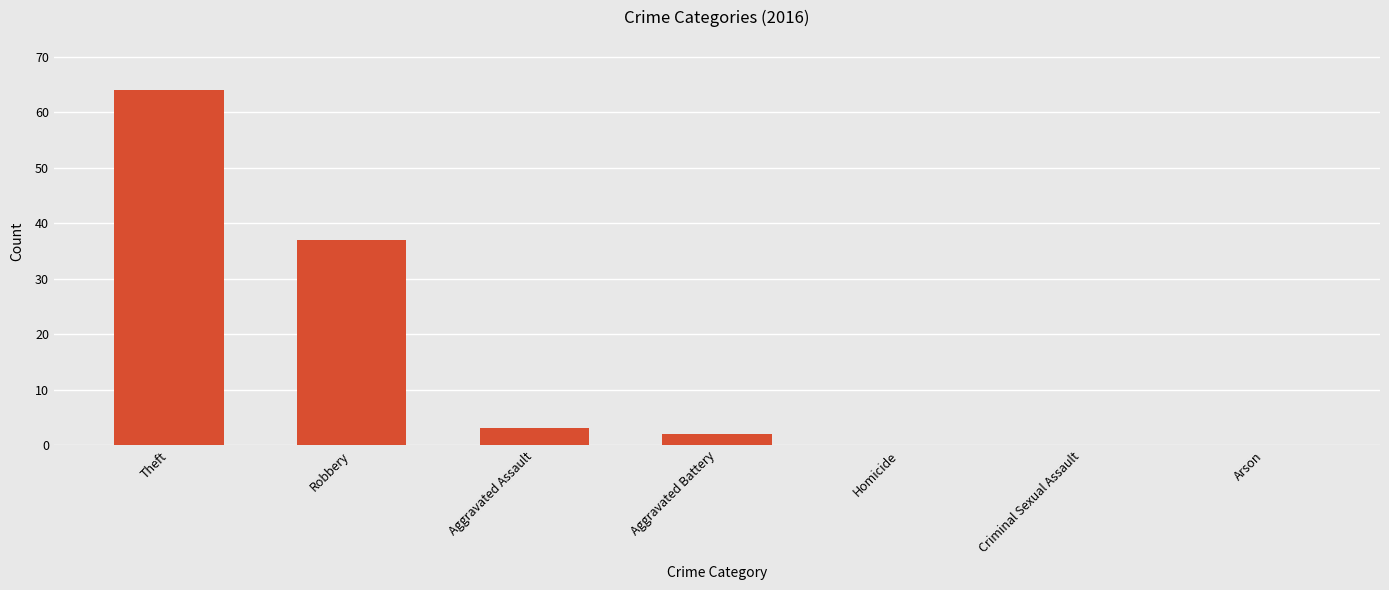

Read the value at Robbery.

37